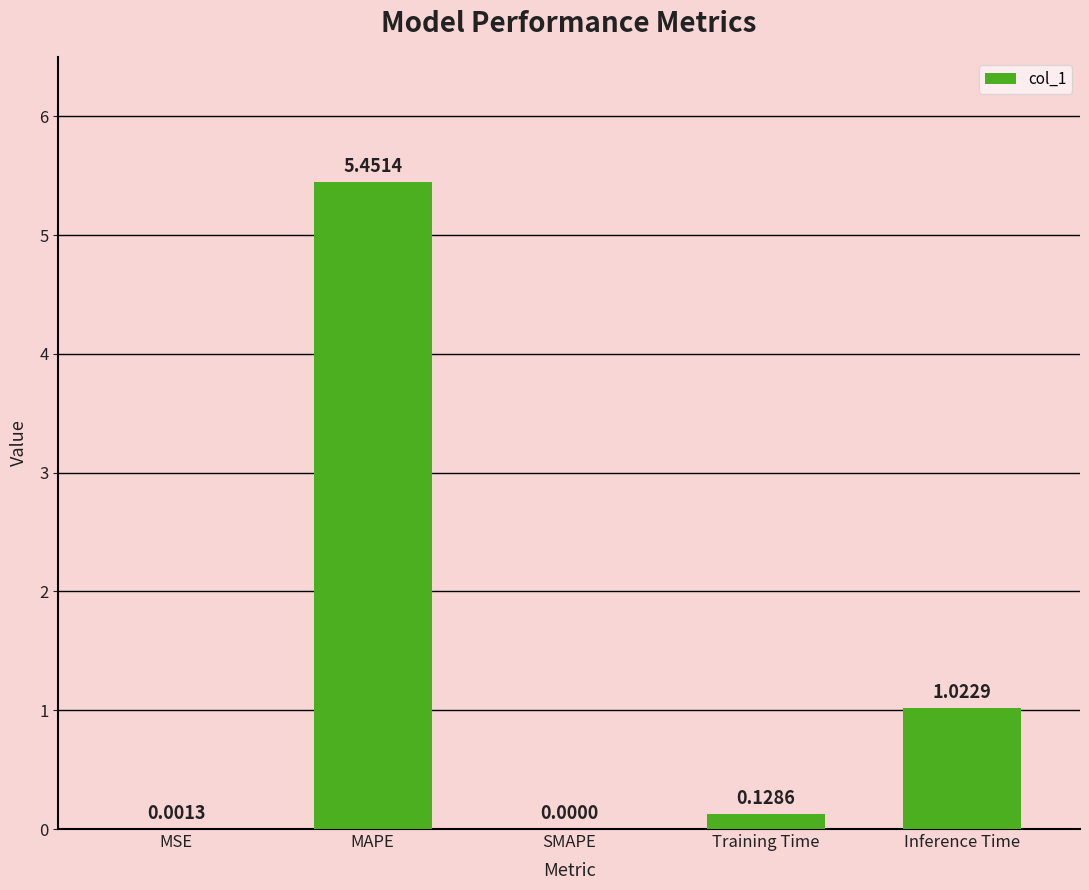

The chart shows a value of -2.8 at SMAPE. True or false?

False